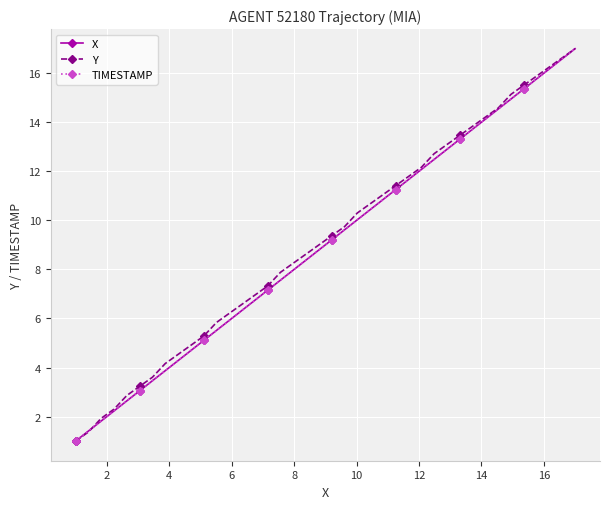

What is the maximum value shown in the chart?

17.0